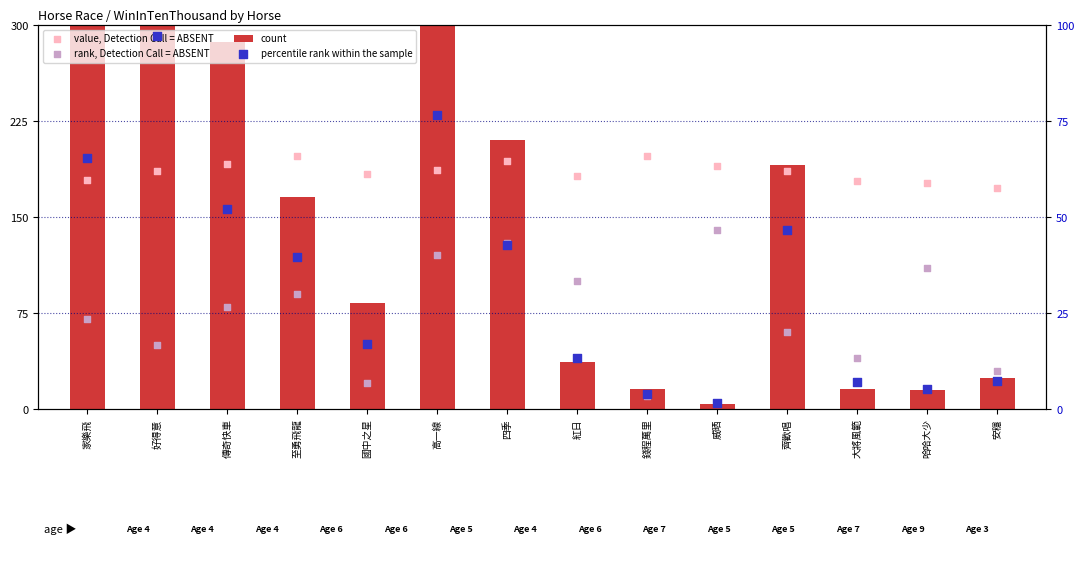

Which series has the widest spread of Y values?

count